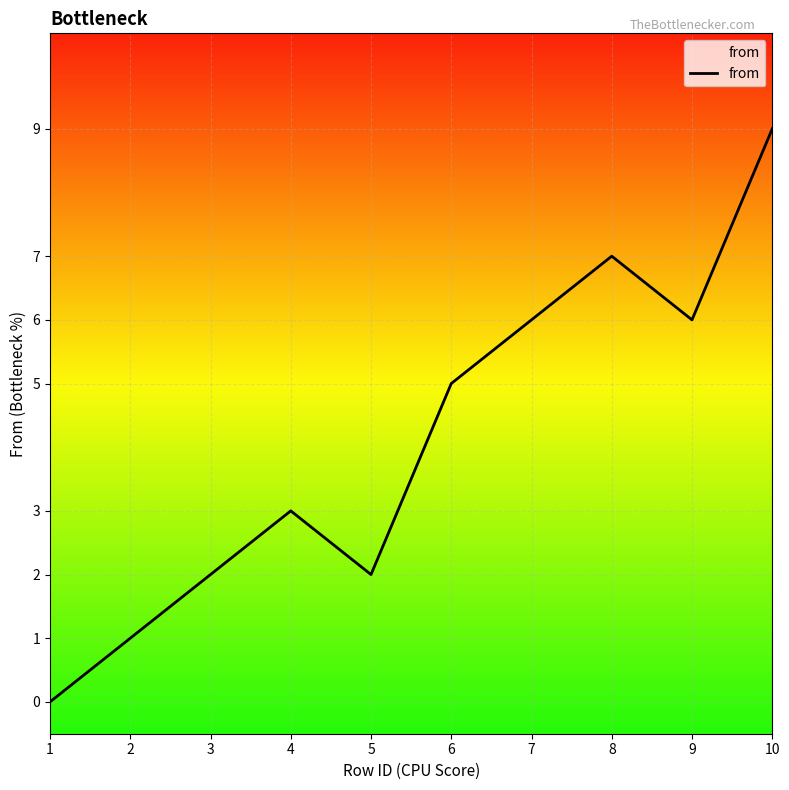

Is it true that the value at 8 is 7?

True